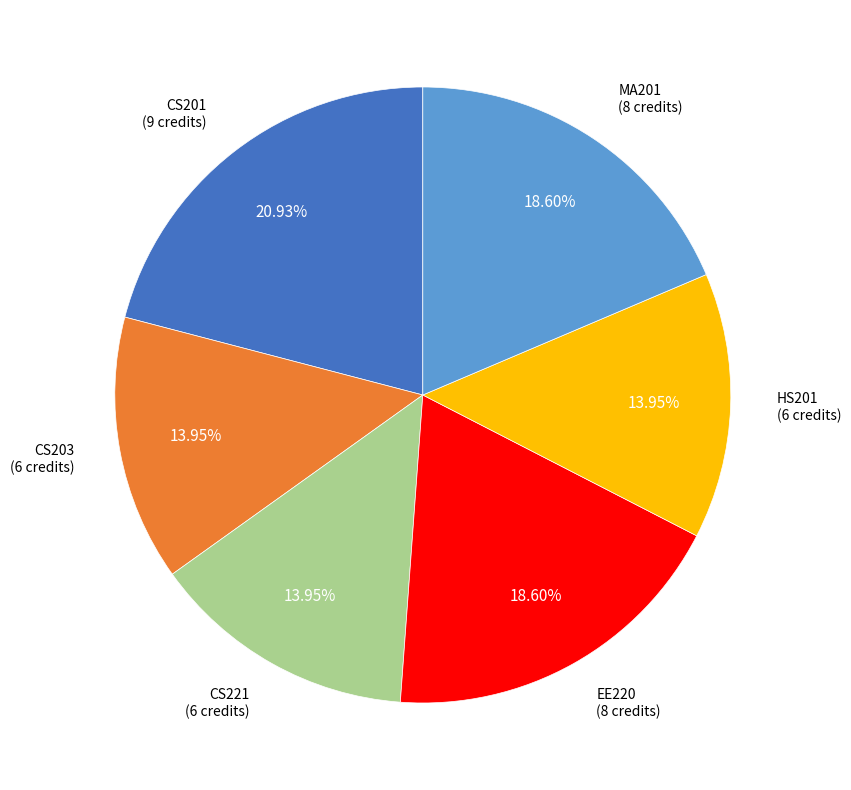

Is there a majority slice in this chart?

No